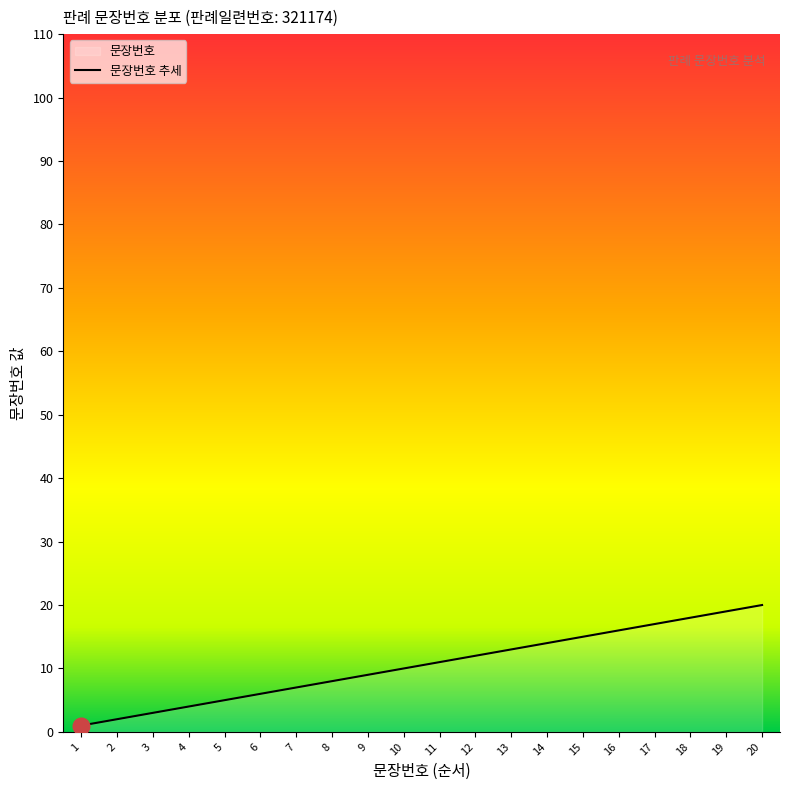

Is it true that the value at 3 is 4?

False